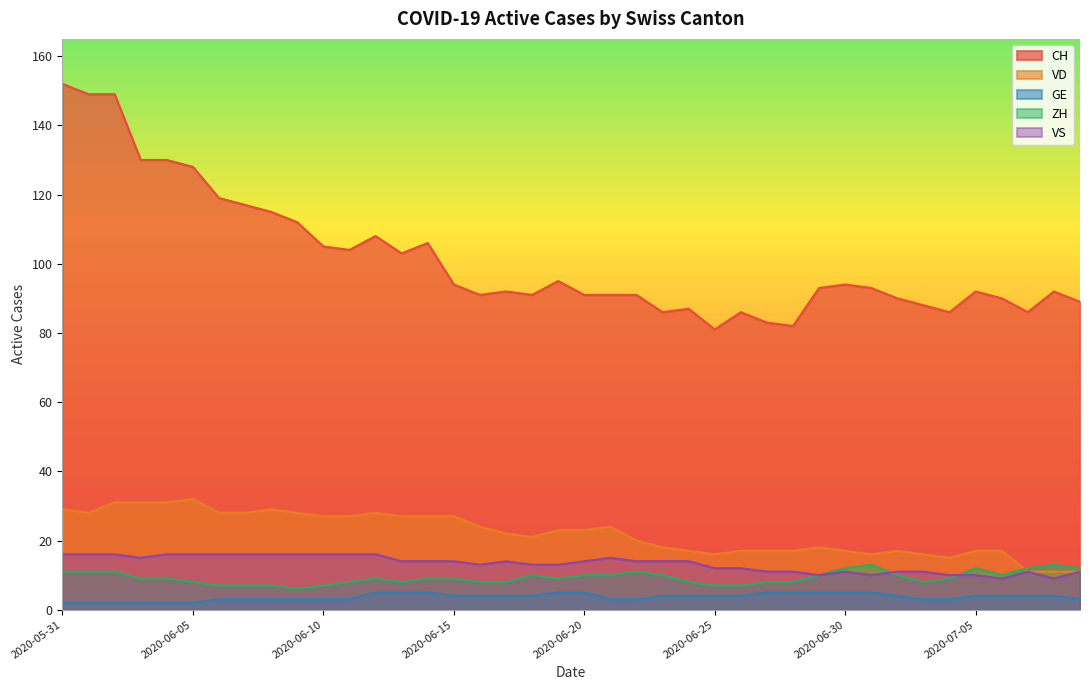

At which label does VS first exceed 14?

2020-05-31